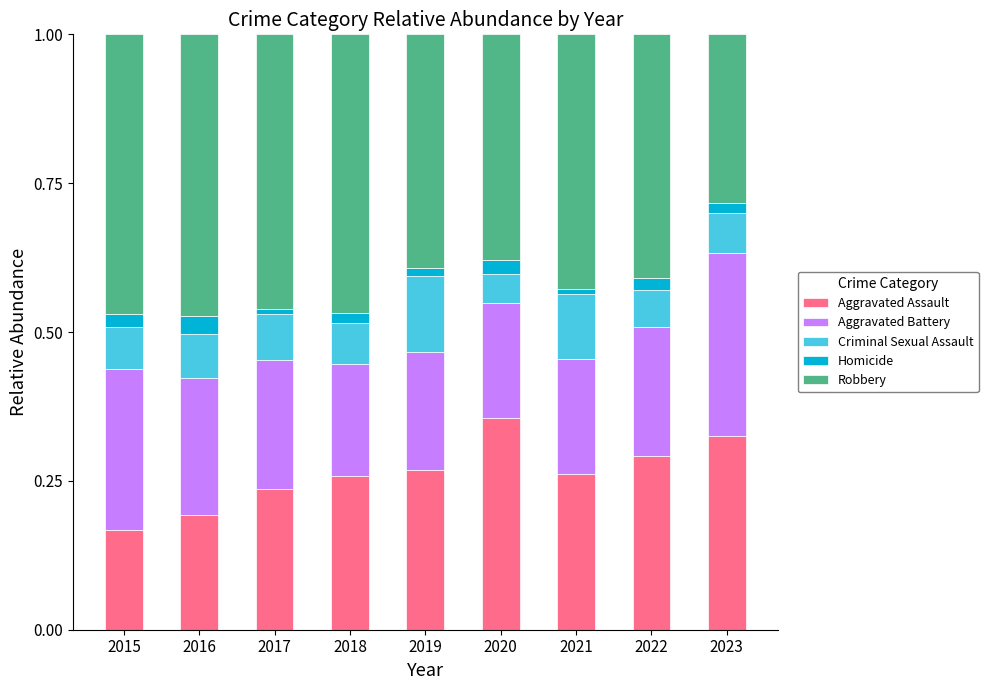

At which label does Aggravated Assault reach its peak?

2020